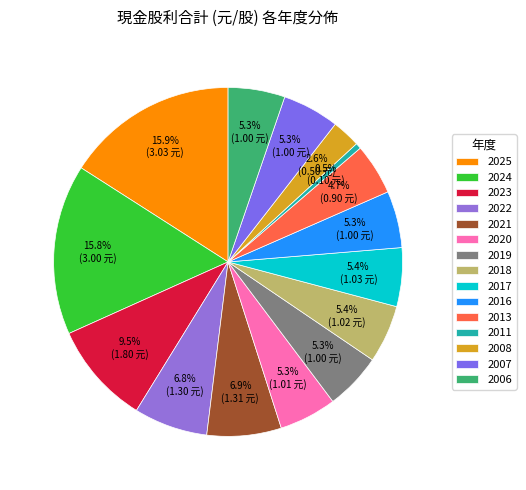

Is there a majority slice in this chart?

No